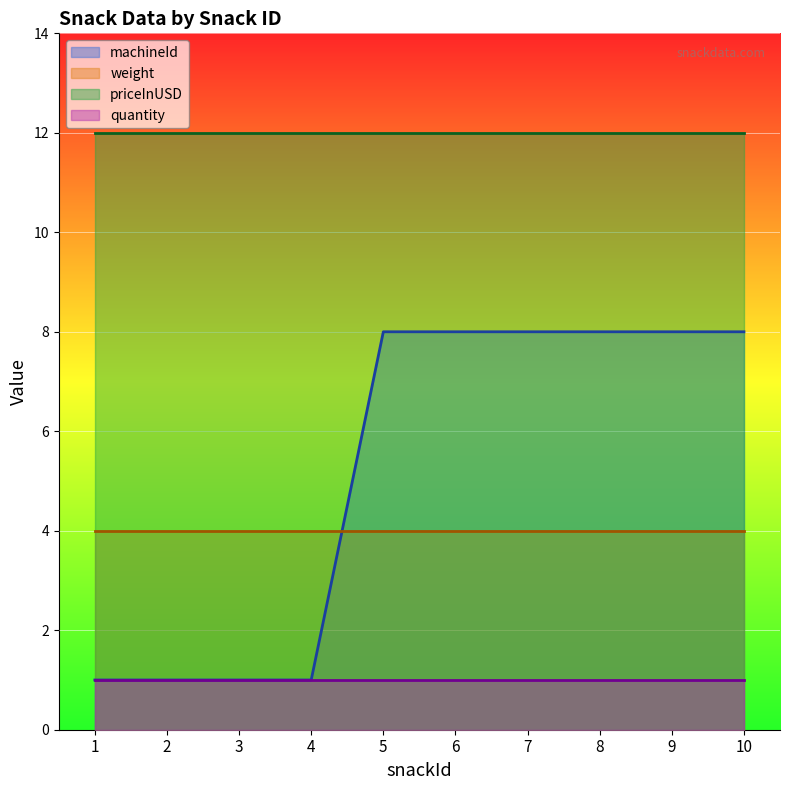

Is the value of quantity at 6 greater than the value of weight at 6?

No